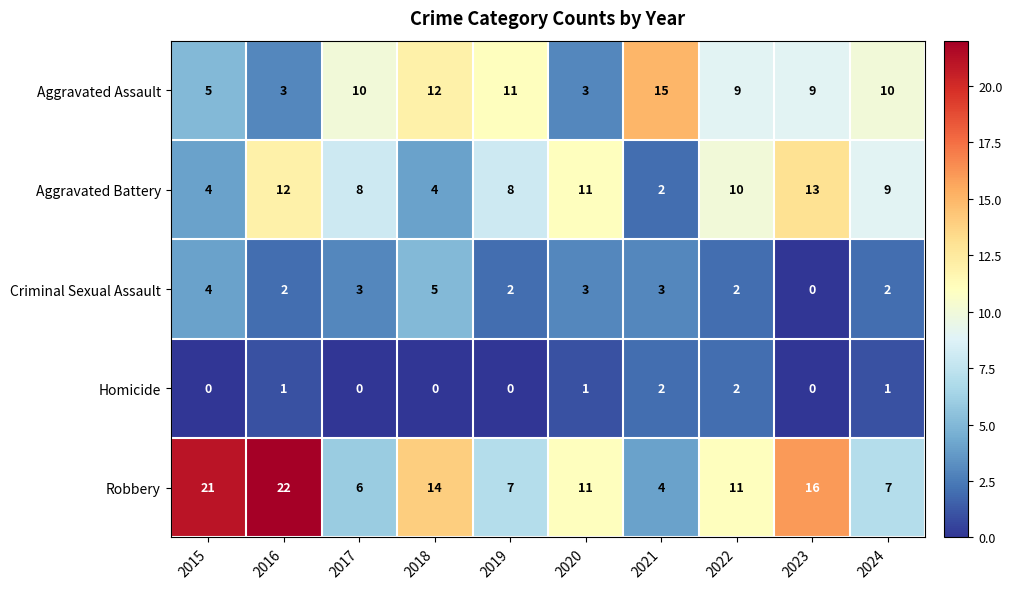

What is the highest value of the Aggravated Assault series?

15